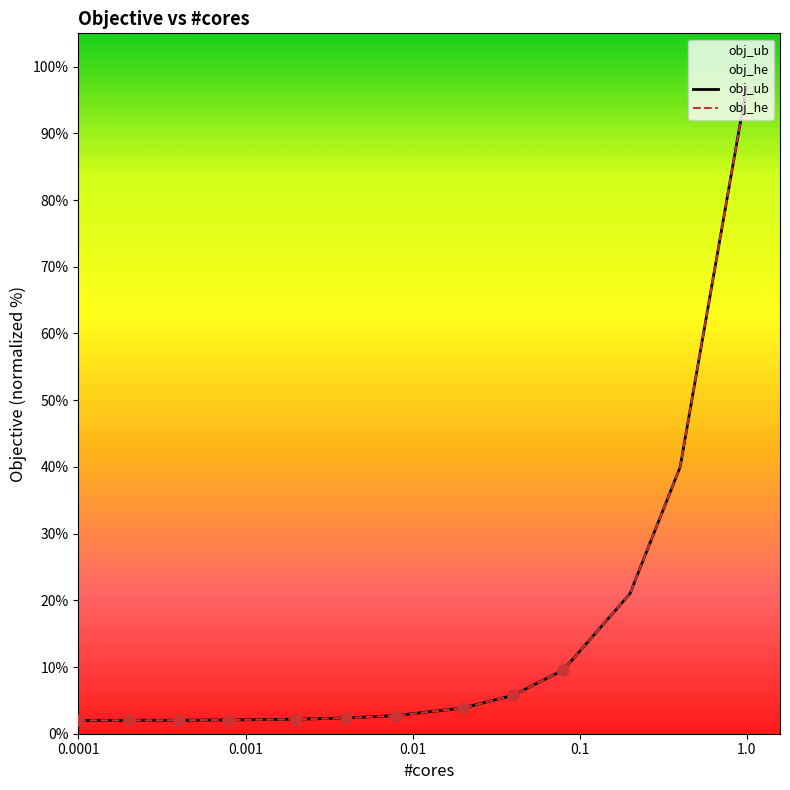

Which series contains the highest Y value?

obj_ub